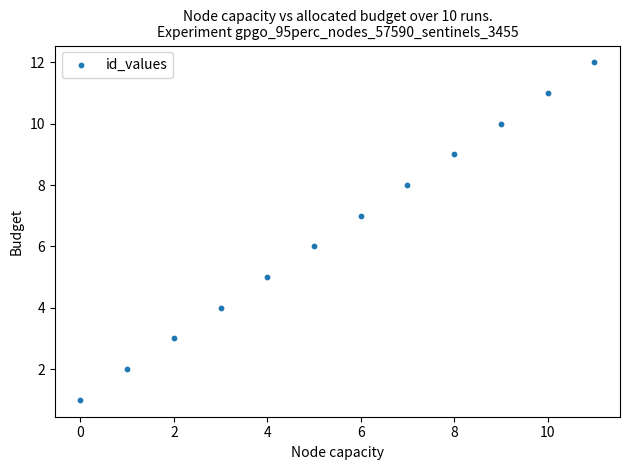

What is the range of Y values (max minus min)?

11